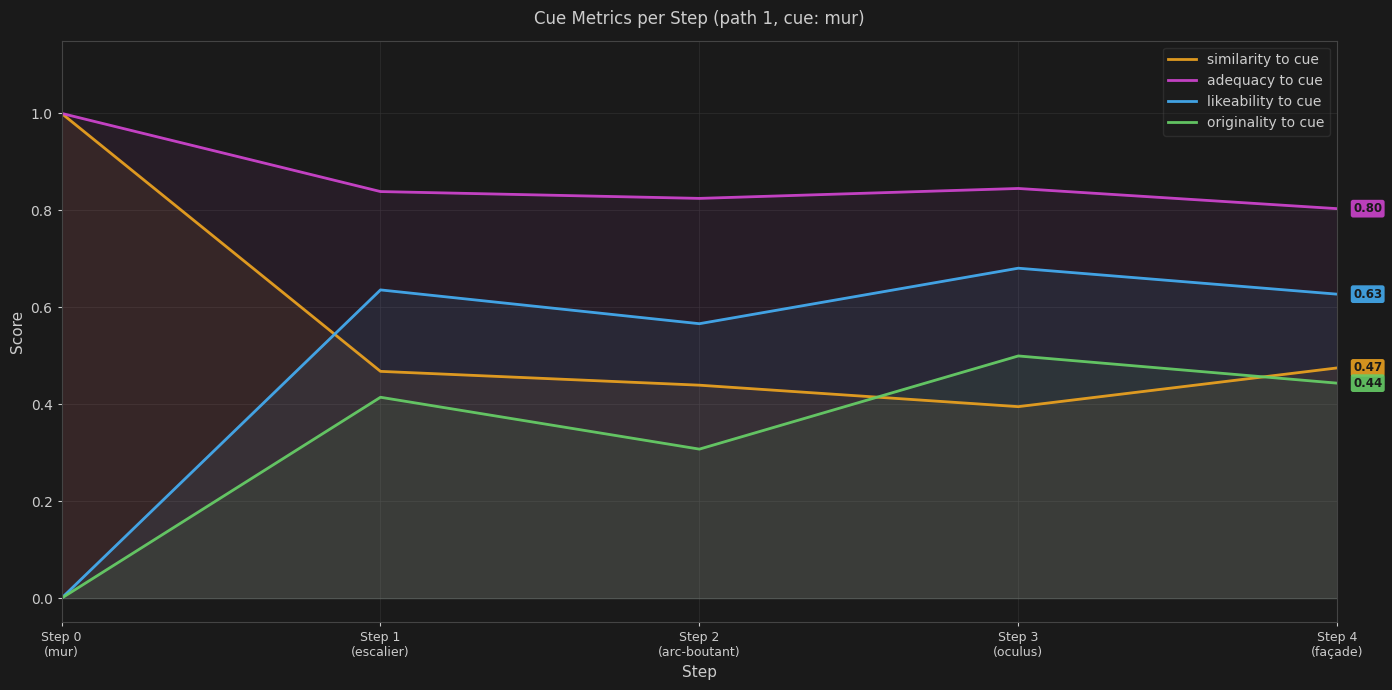

Which series has the largest total across all categories?

adequacy to cue